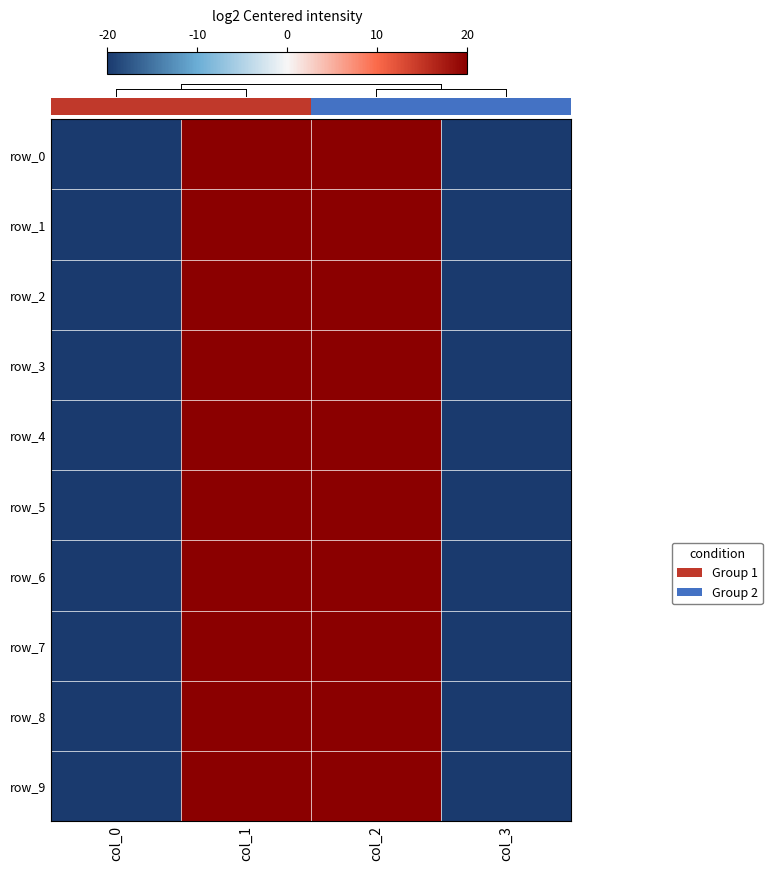

List the series in order of their peak value, lowest first.

row_0, row_4, row_8, row_1, row_3, row_2, row_5, row_6, row_7, row_9